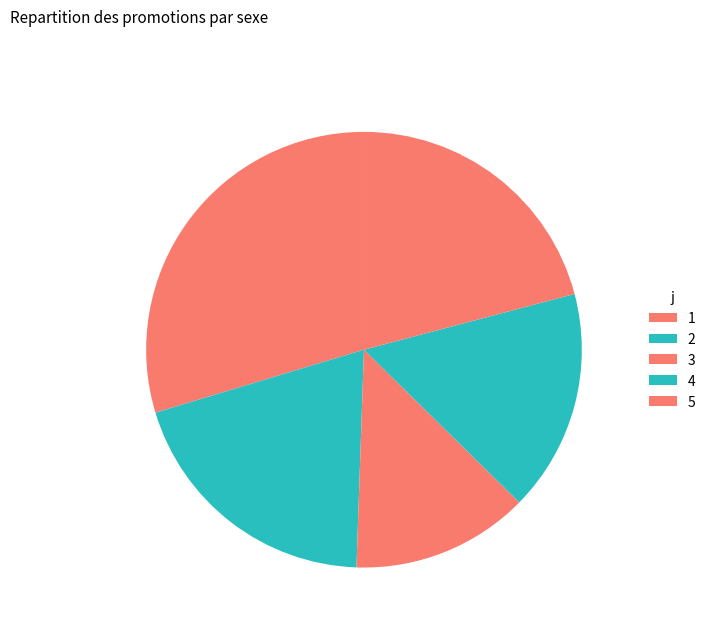

Which has a higher value, 2 or 3?

2